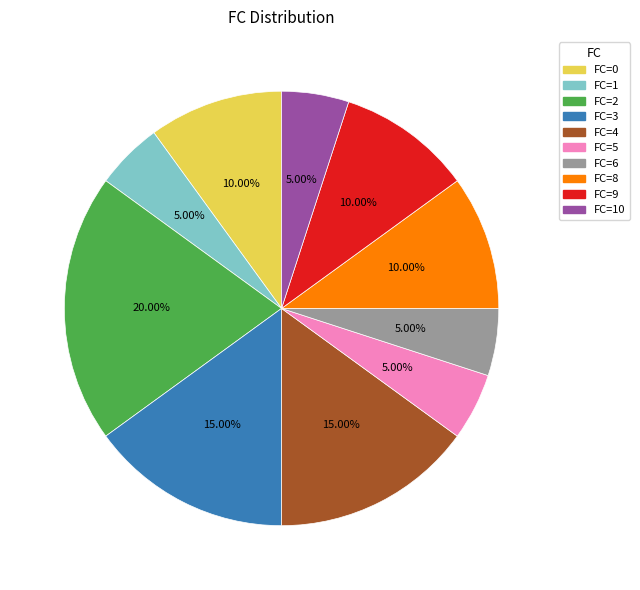

Is there a majority slice in this chart?

No